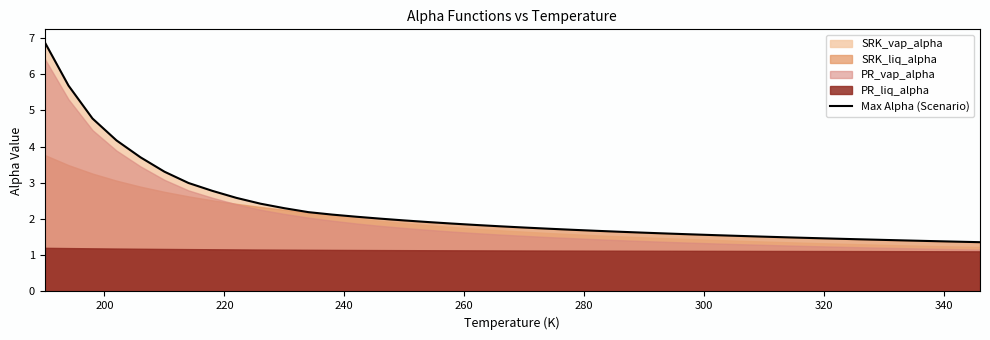

What is the difference between the maximum and second lowest values?

5.5